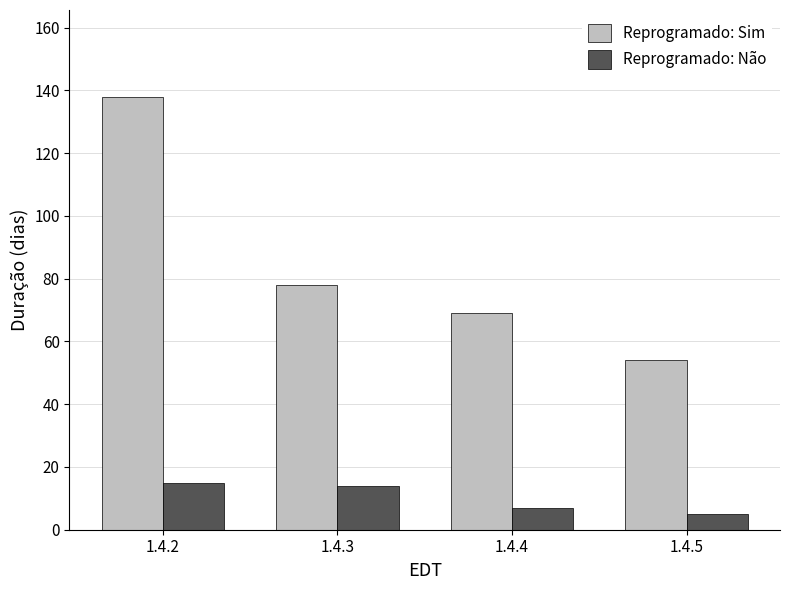

Is it true that Reprogramado: Sim equals 54 at 1.4.5?

True